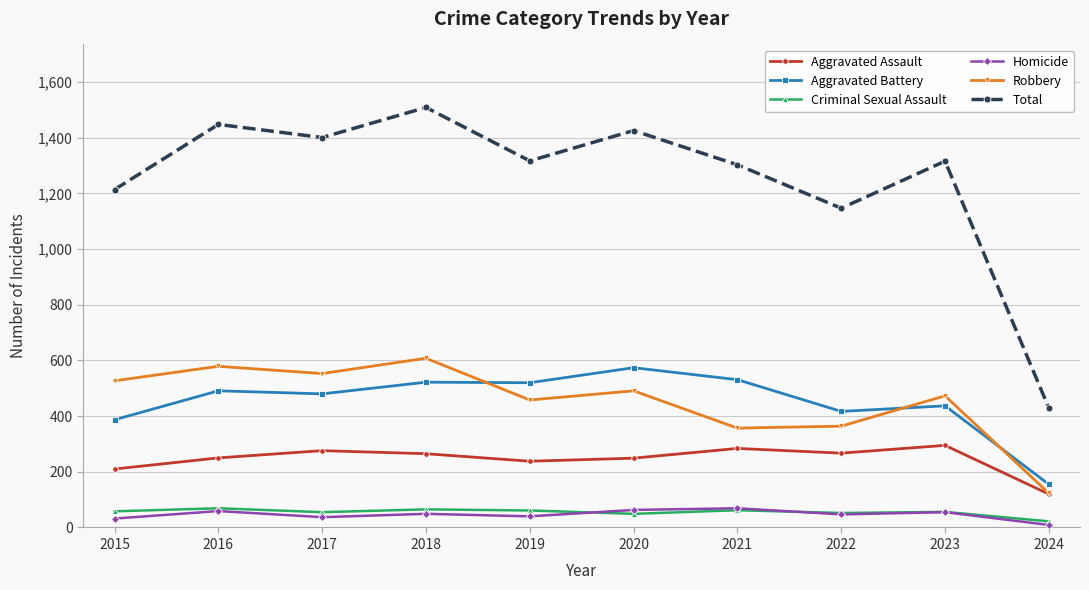

What is the lowest value of the Total series?

429